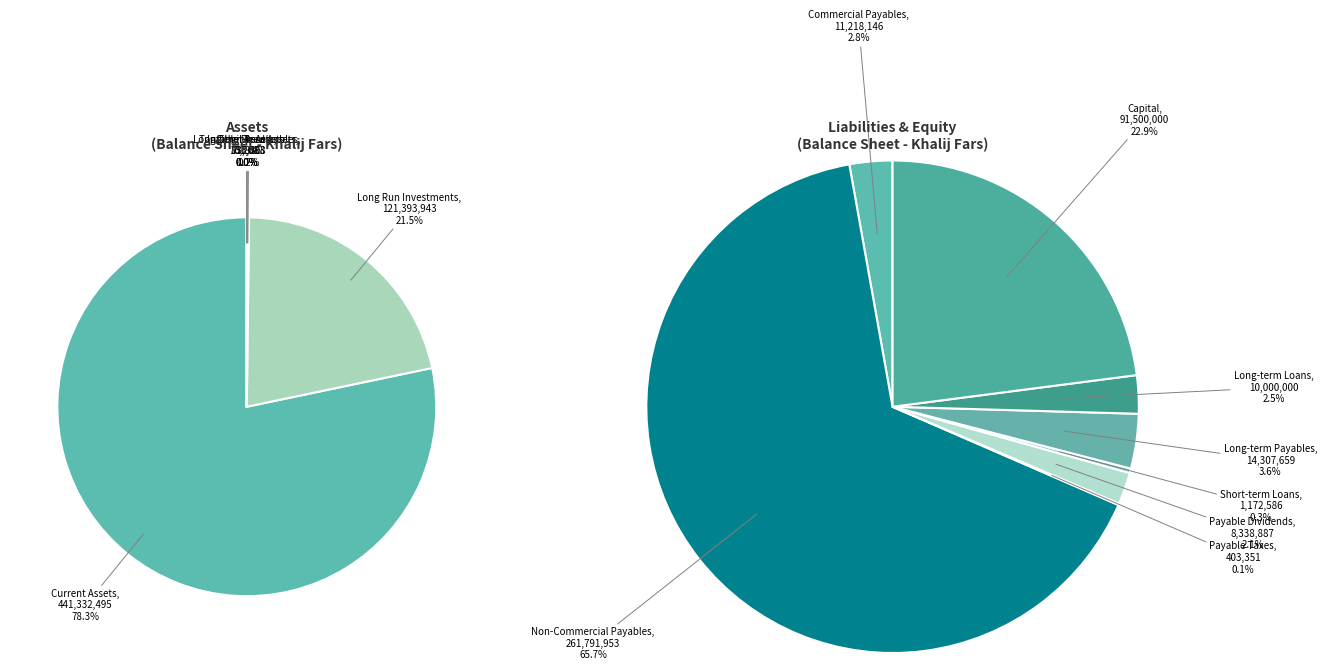

What percentage is the long_run_investments slice, to the nearest percent?

22%